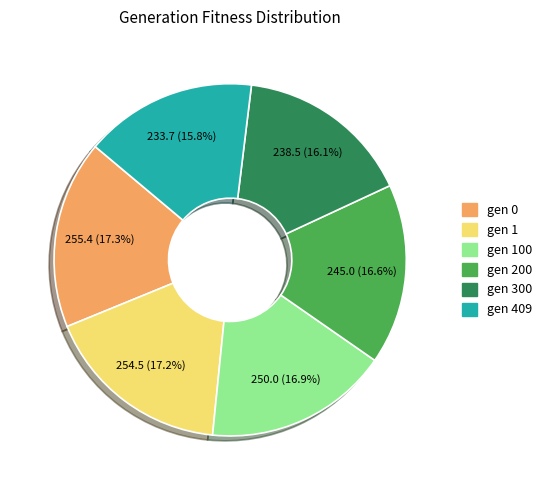

What portion of the pie excludes gen 200?

83.4%